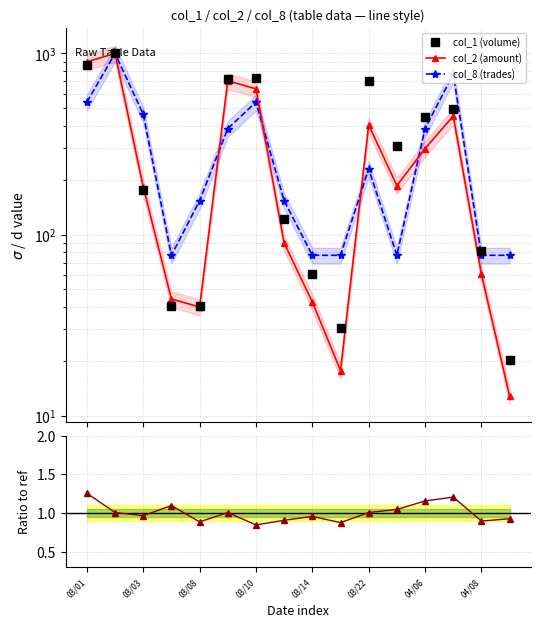

What is the lowest value of the col_7 ratio series?

0.8